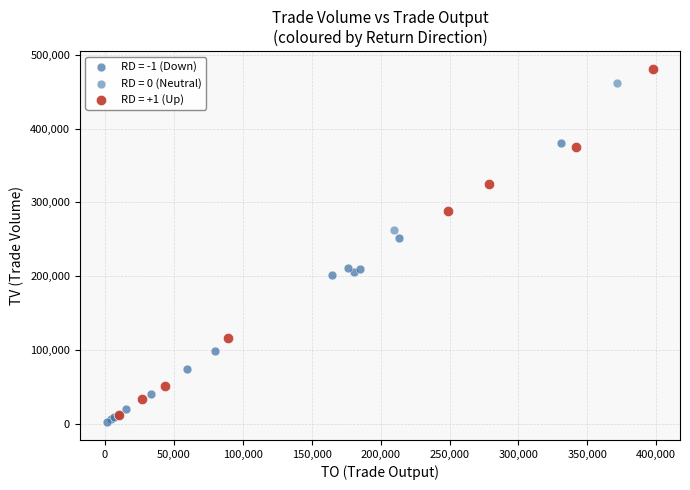

Which series has the widest spread of Y values?

RD = +1 (Up)